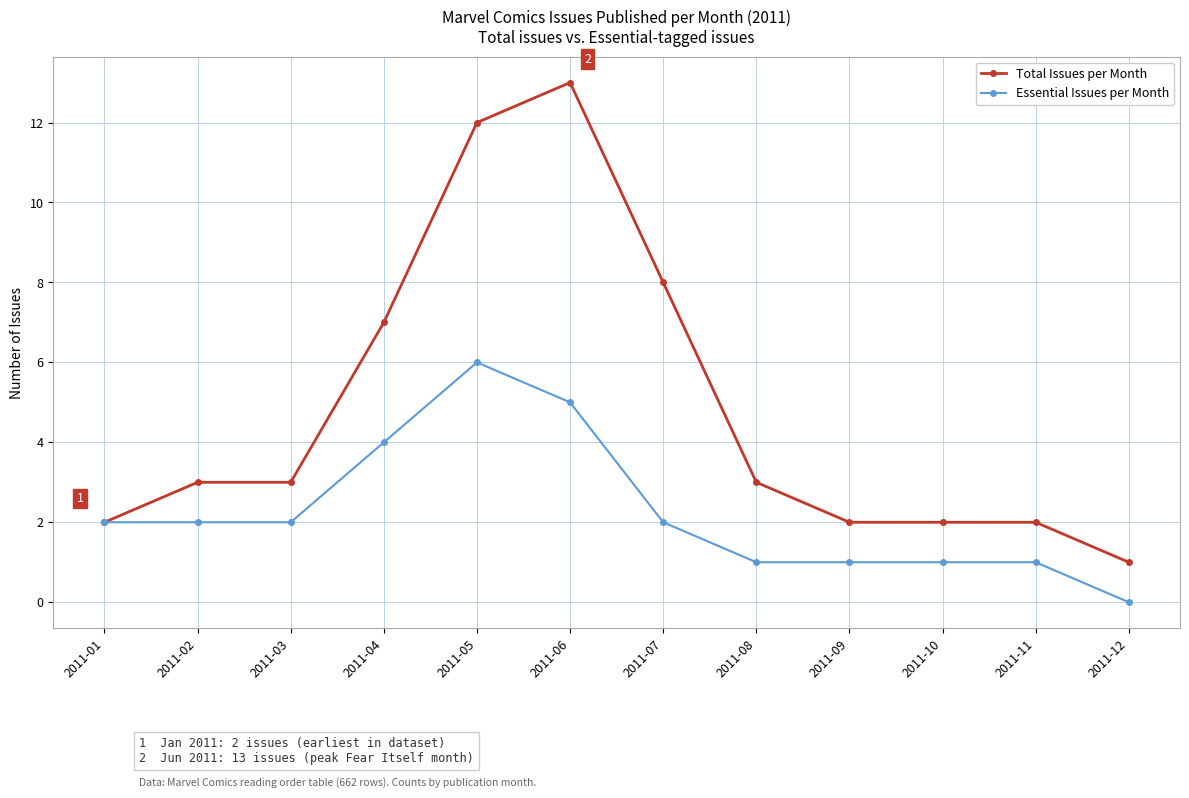

What is the total value across all series at 2011-02?

5